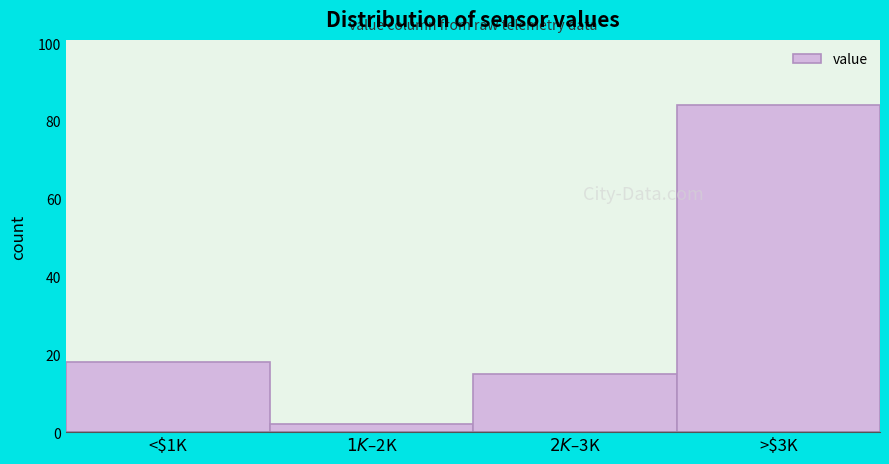

Reading right to left, transcribe all the data shown in this chart.

84	15	2	18